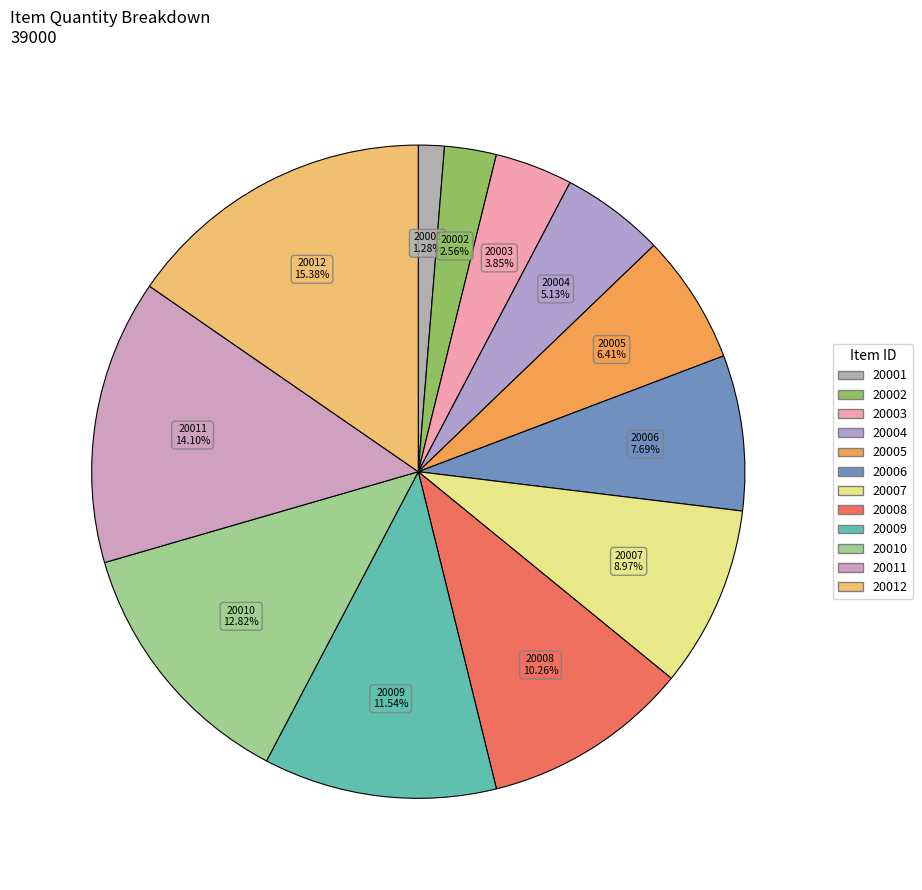

Does 20004 account for over 50% of the chart?

No